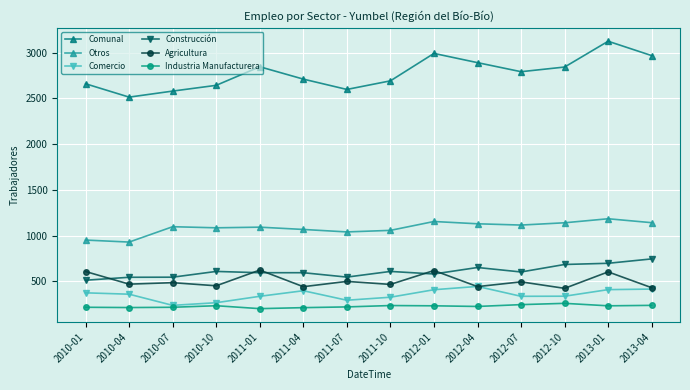

True or false: Agricultura and Industria Manufacturera cross at least once.

False